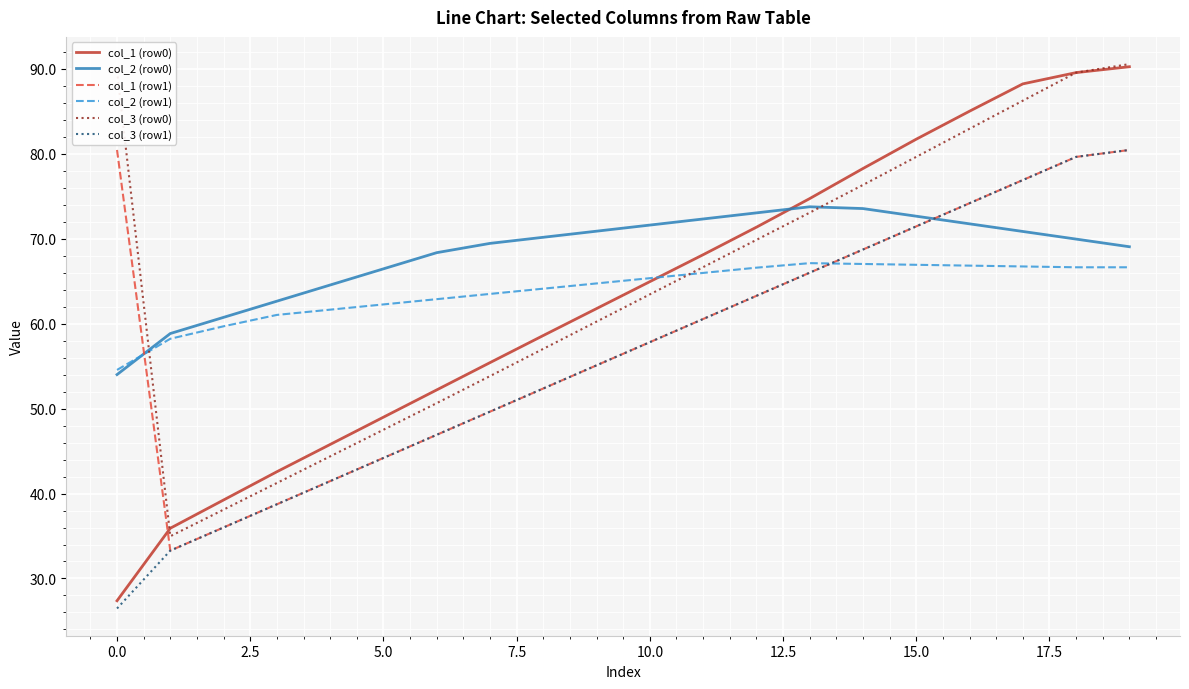

Which series has the largest total across all categories?

col_2 (row0)